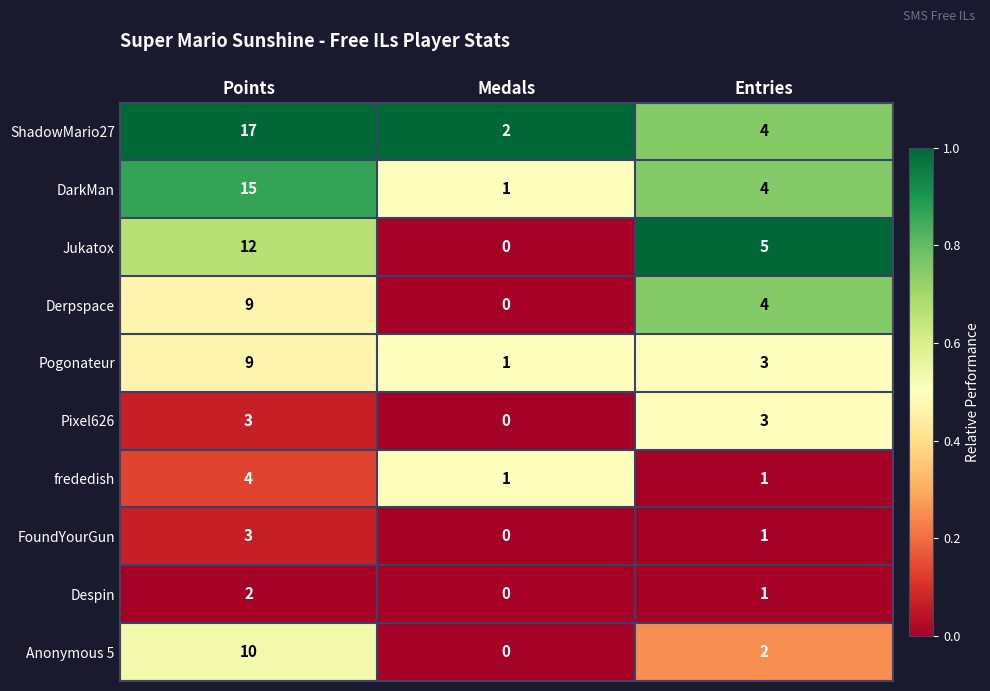

What is the sum of all Anonymous 5 values?

12